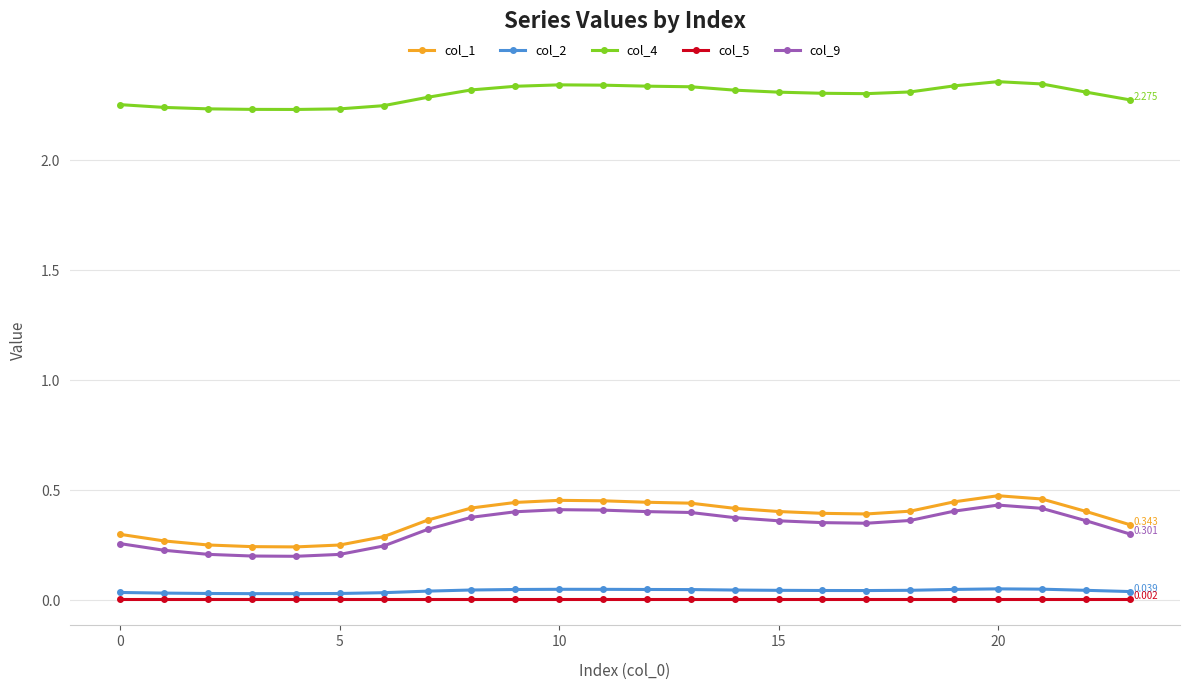

True or false: col_4 and col_9 intersect in this chart.

False